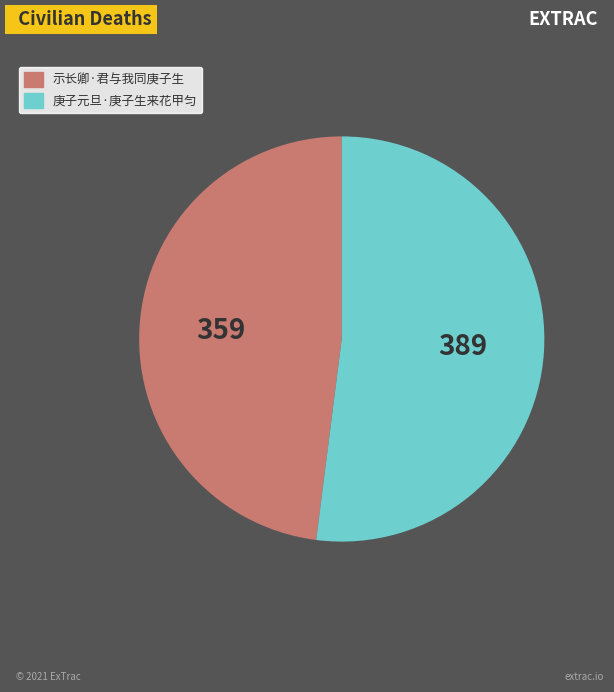

Which has a higher value, 示长卿·君与我同庚子生 or 庚子元旦·庚子生来花甲匀?

庚子元旦·庚子生来花甲匀